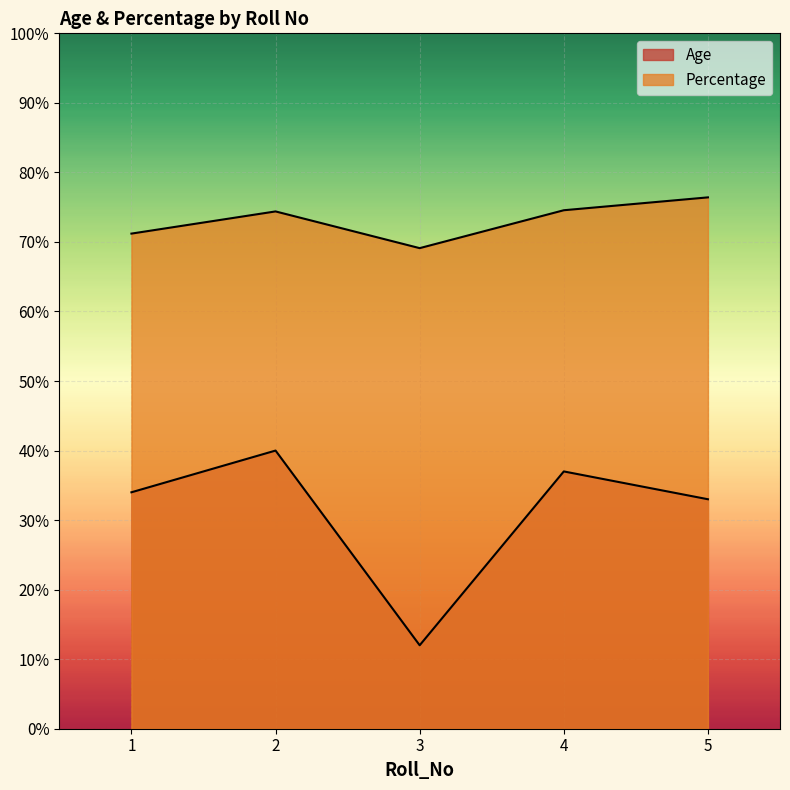

What value does the Age series have at 4?

37.0